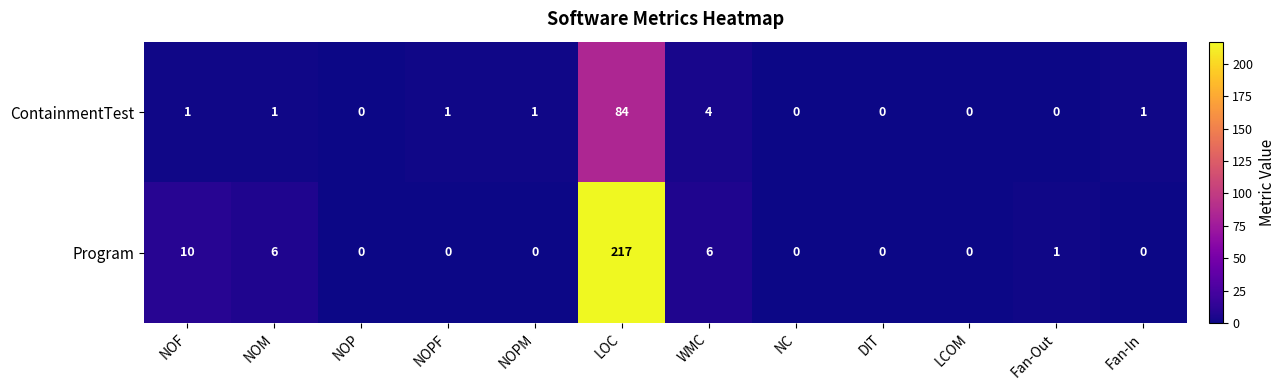

What value does the ContainmentTest series have at WMC?

4